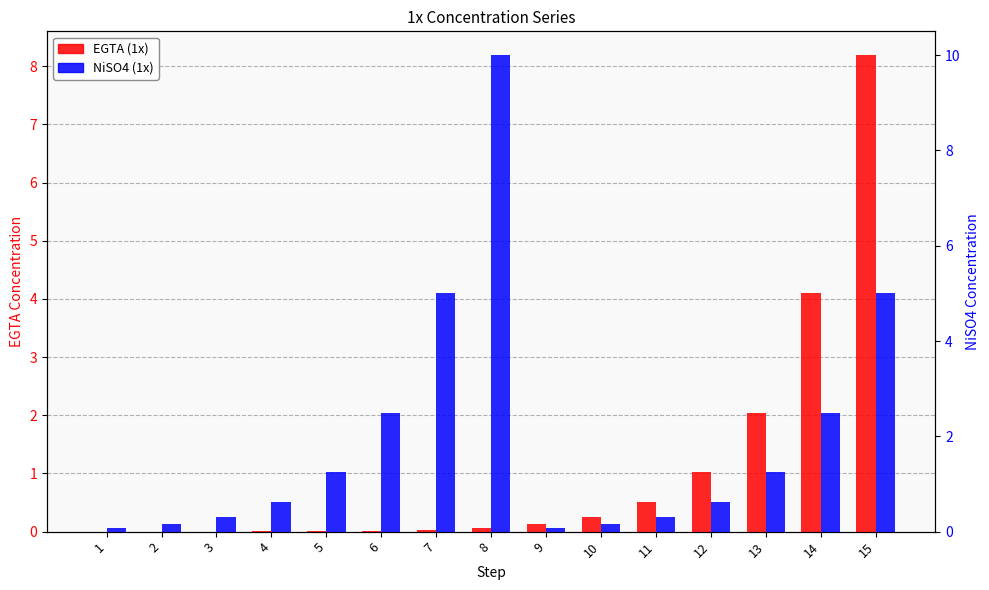

List the series in order of their overall mean, lowest first.

EGTA (1x), NiSO4 (1x)